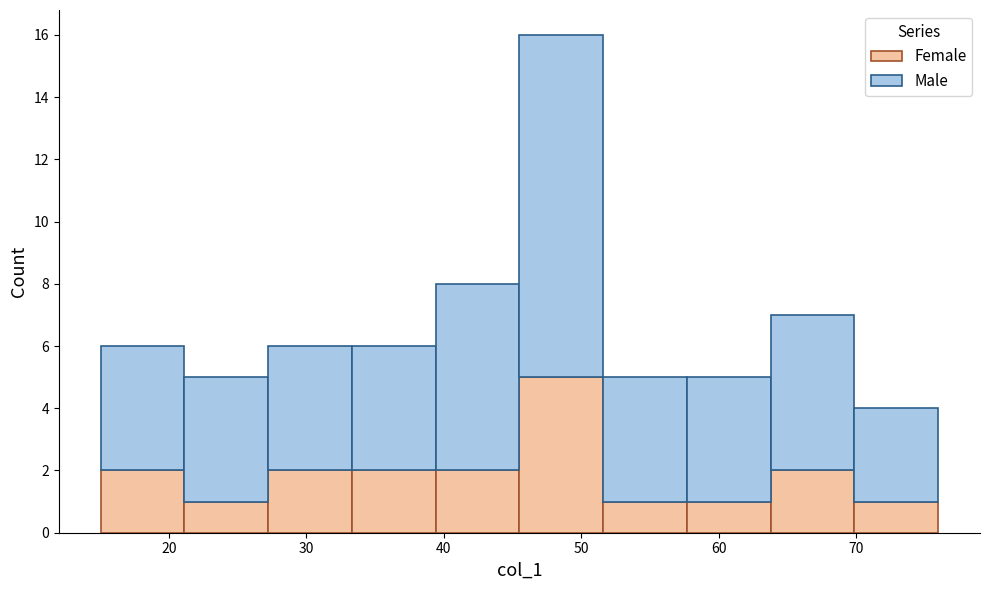

What is the total height of the stacked bar covering 27 to 33 on the x-axis? Neither the bar edges nor the heights are printed on the chart, so give them approximately, as read against the axes.

6